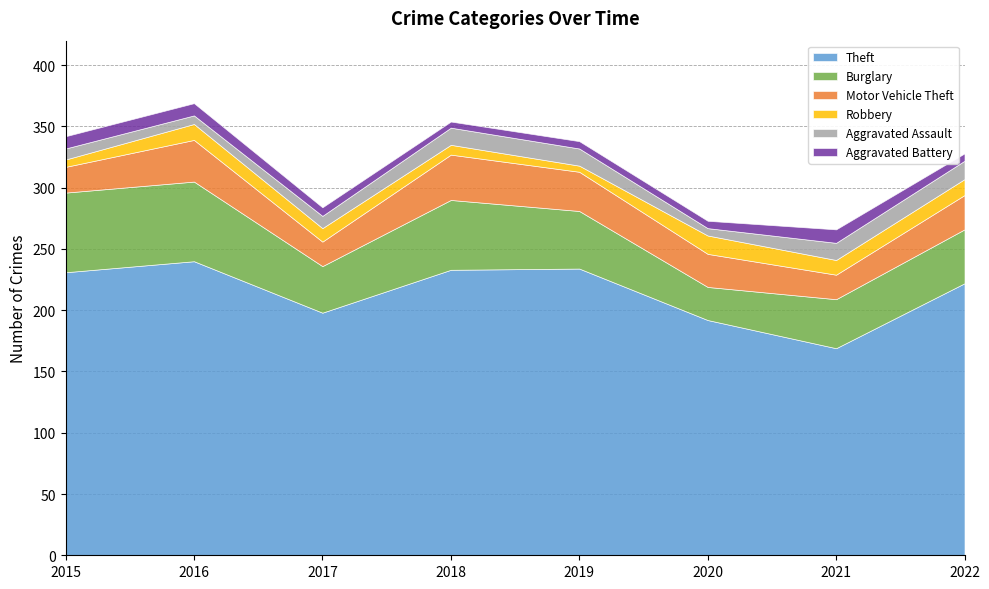

What is the value of the Aggravated Assault point at the 1st from the left?

9